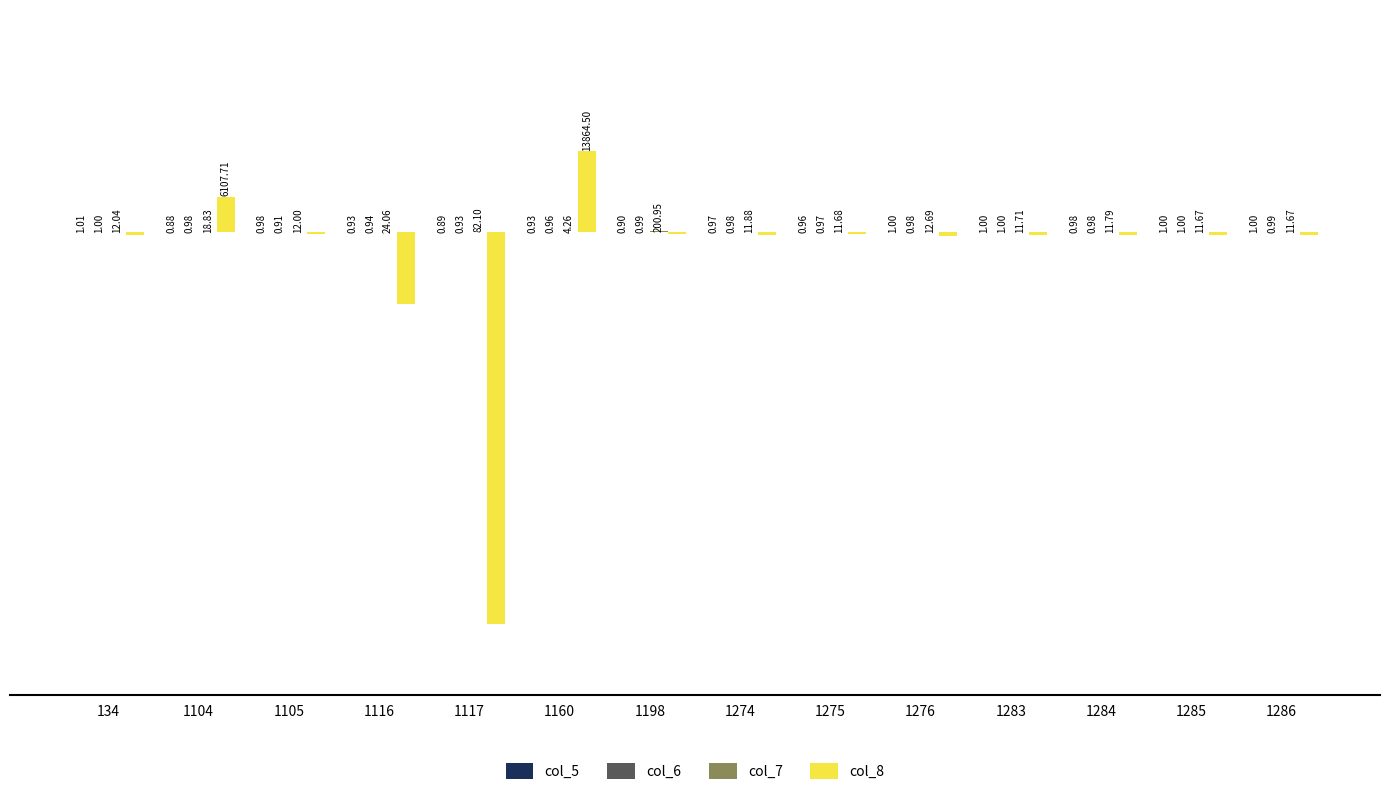

Which series changed the most between 1274 and 1285?

col_8